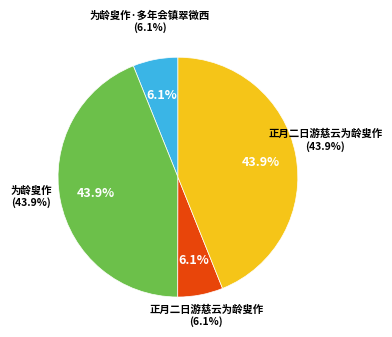

How many slices are in this pie chart?

4